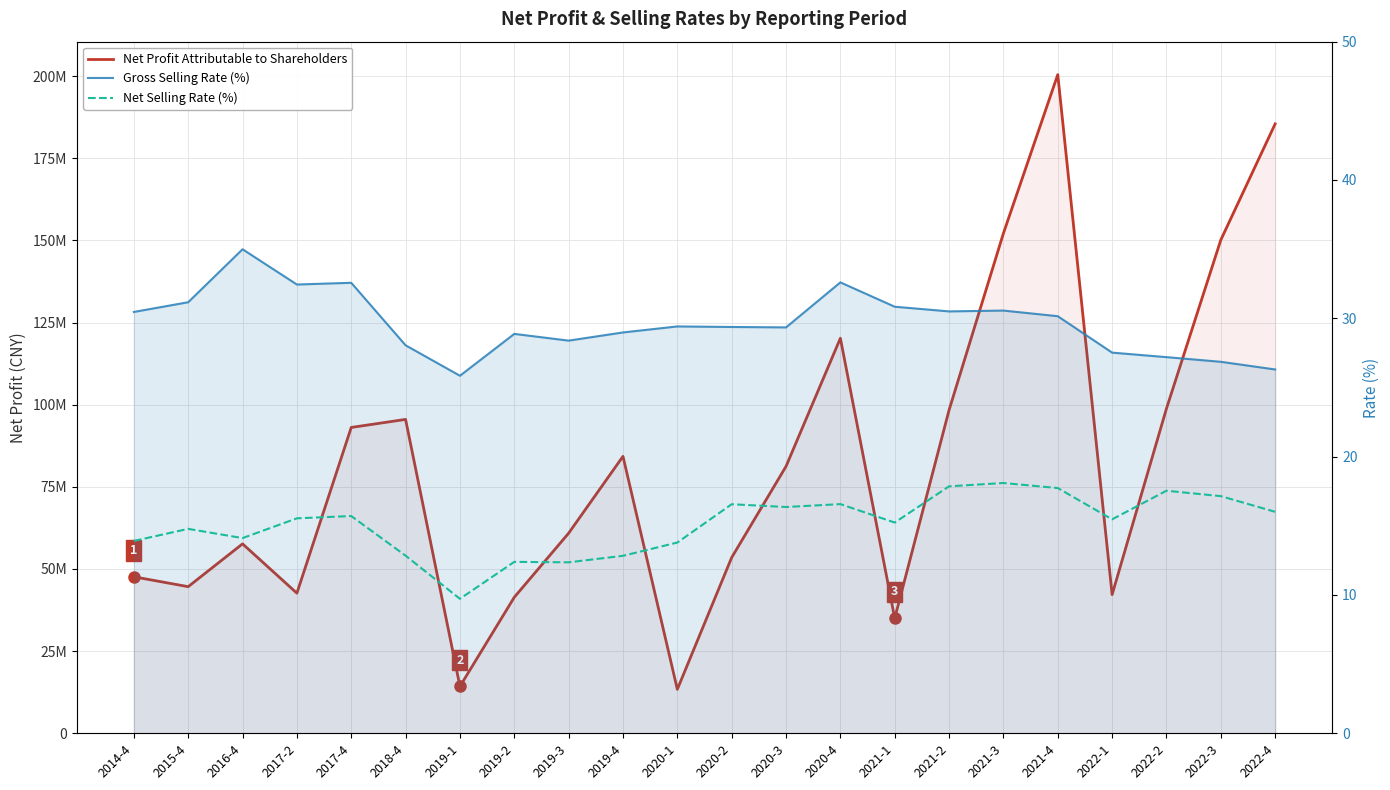

What are all the series names shown in the legend?

Net Profit Attributable to Shareholders, Gross Selling Rate (%), Net Selling Rate (%)